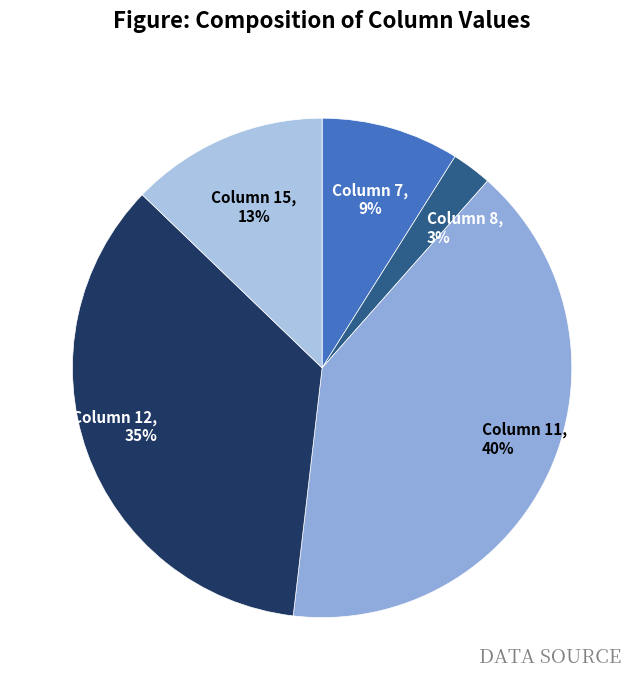

Is there a majority slice in this chart?

No